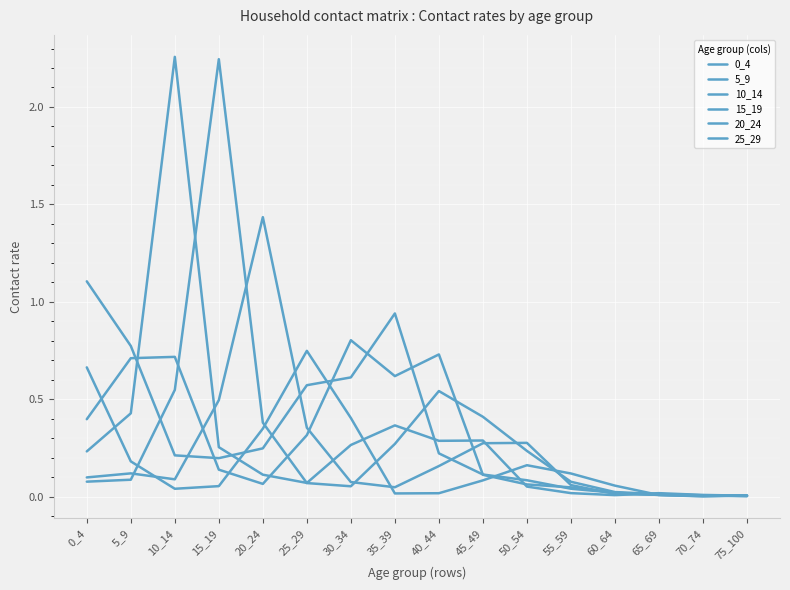

At which category is the sum across all series the highest?

10_14